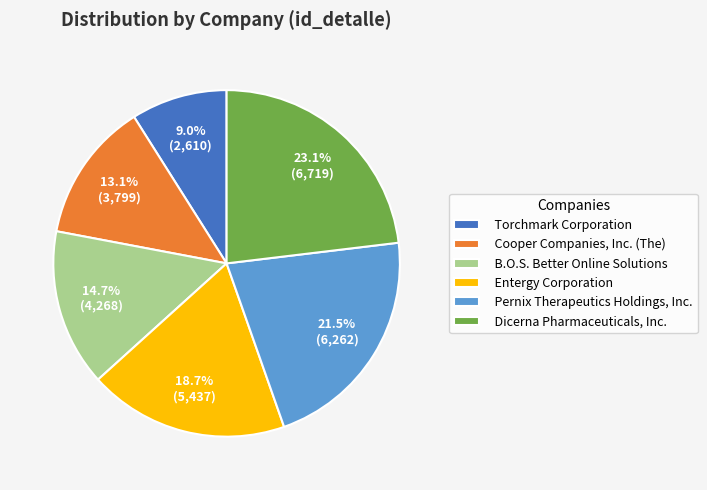

How many slices are in this pie chart?

6